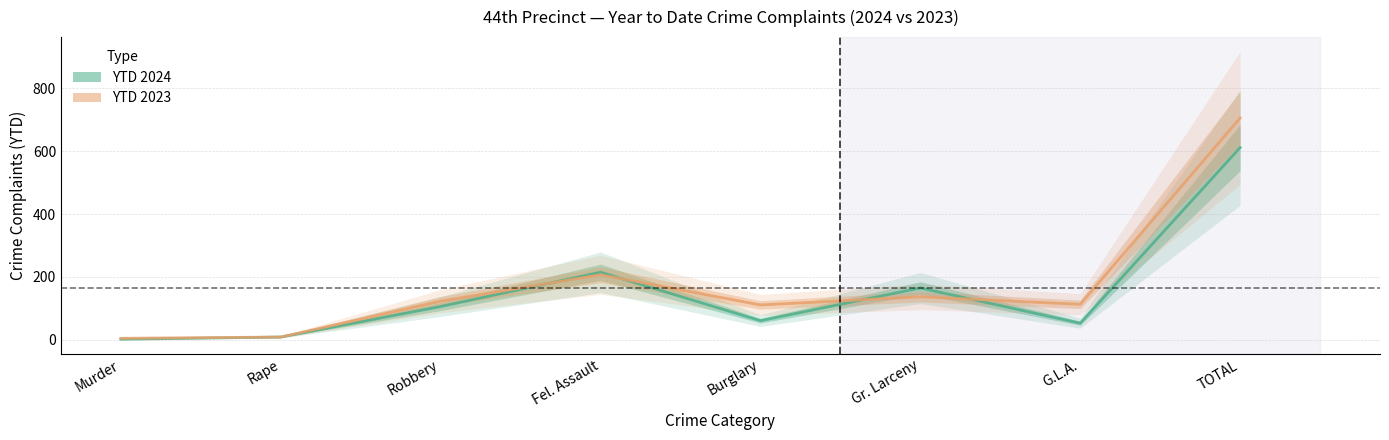

Where is the first local minimum for YTD 2024?

Burglary